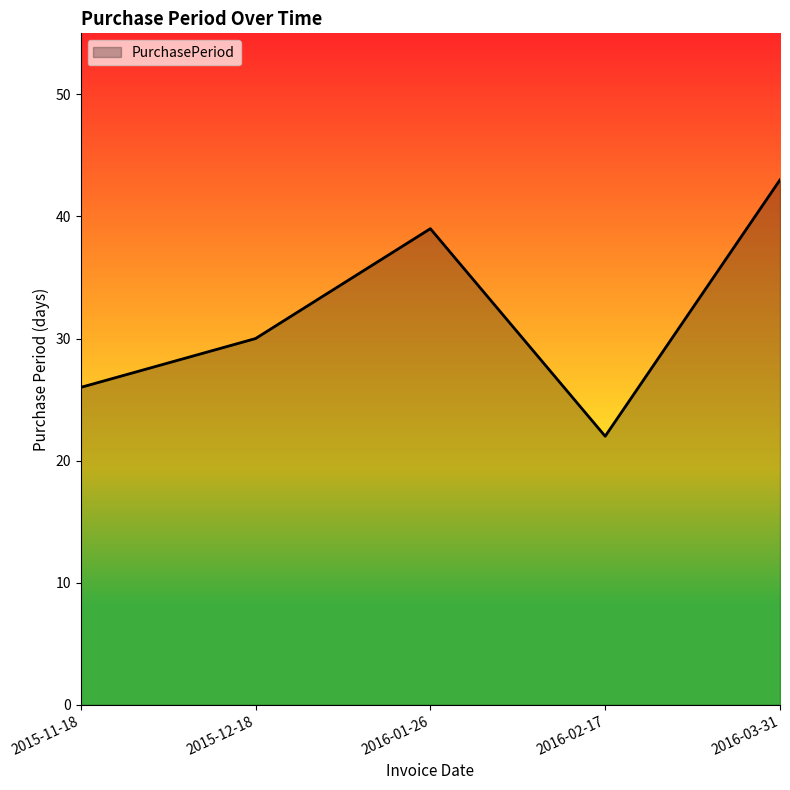

Is it true that the value at 2015-11-18 is 40?

False